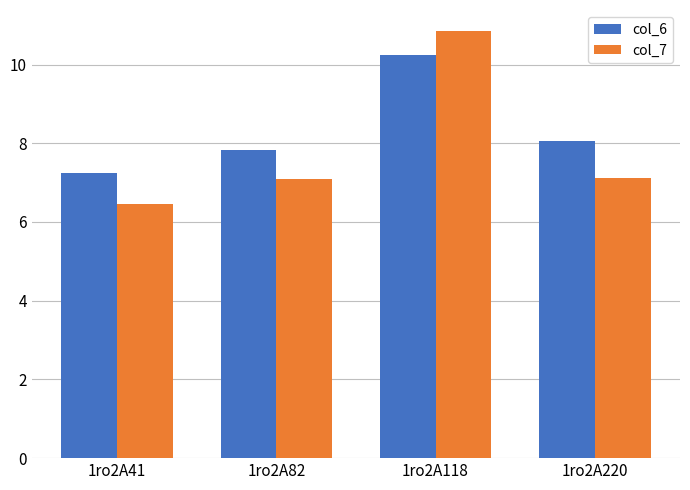

What is the sum of the col_7 values at 1ro2A220 and 1ro2A41?

13.6